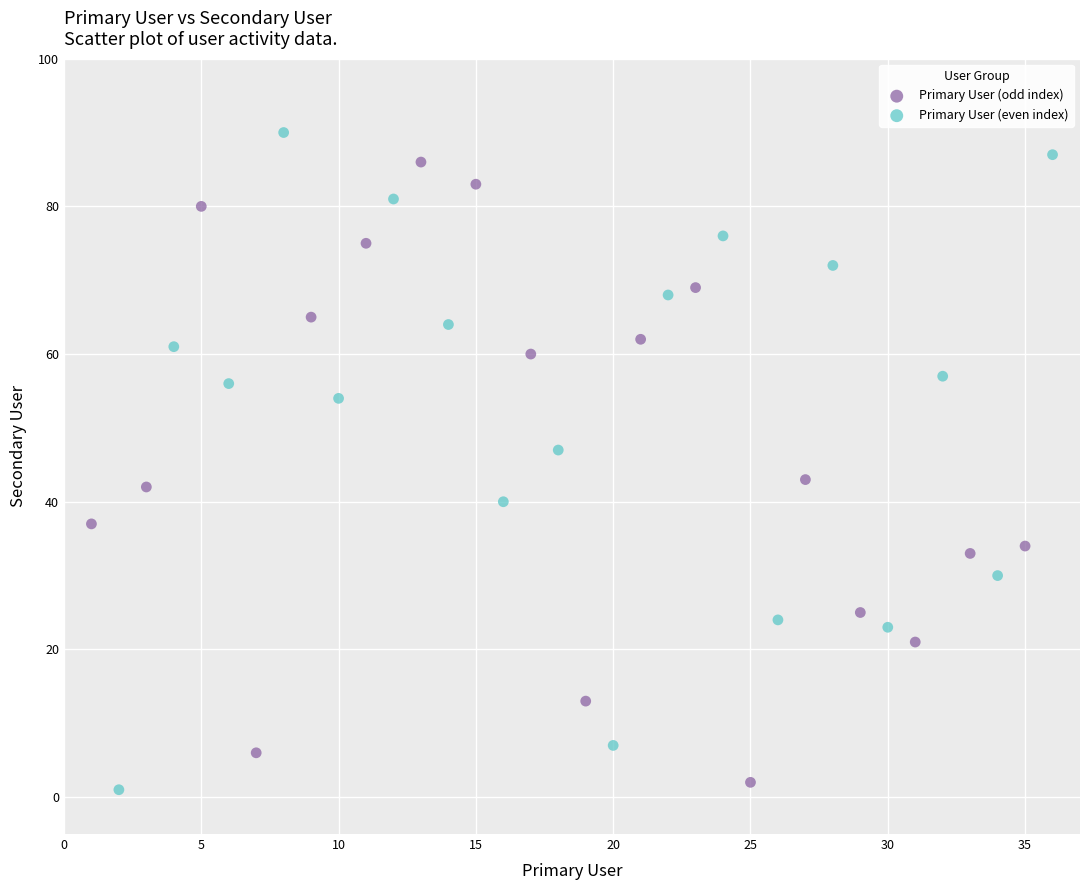

Which series has the widest spread of Y values?

Primary User (even index)